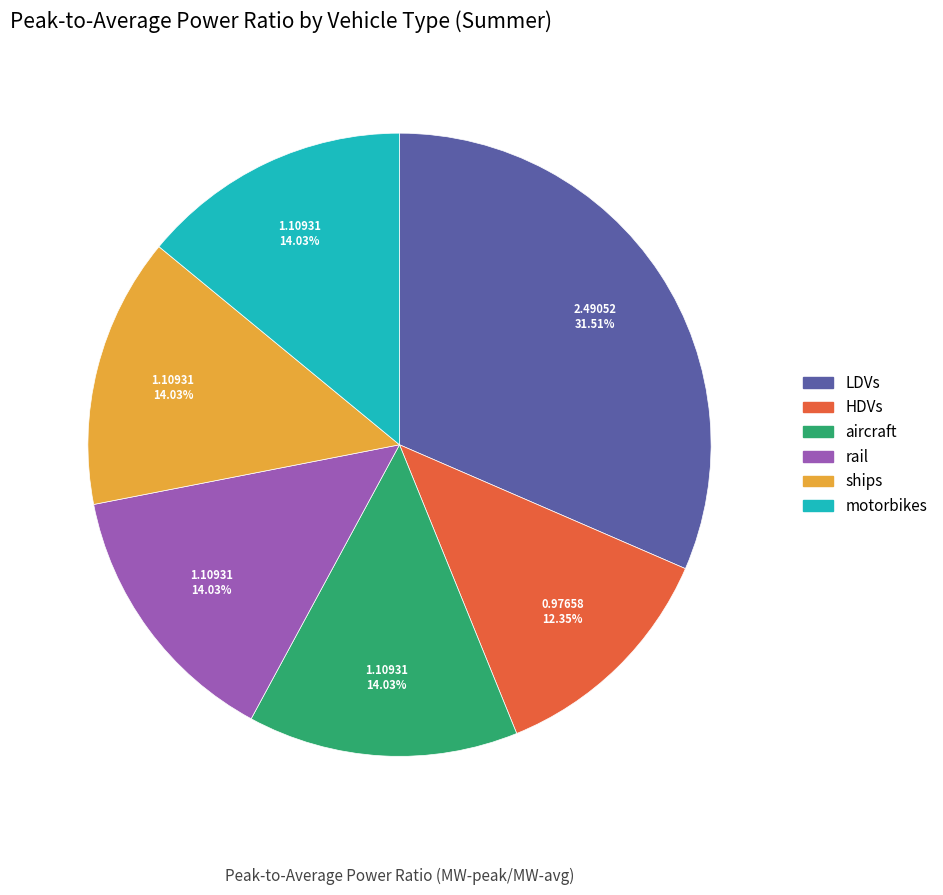

Which has a higher value, aircraft or LDVs?

LDVs